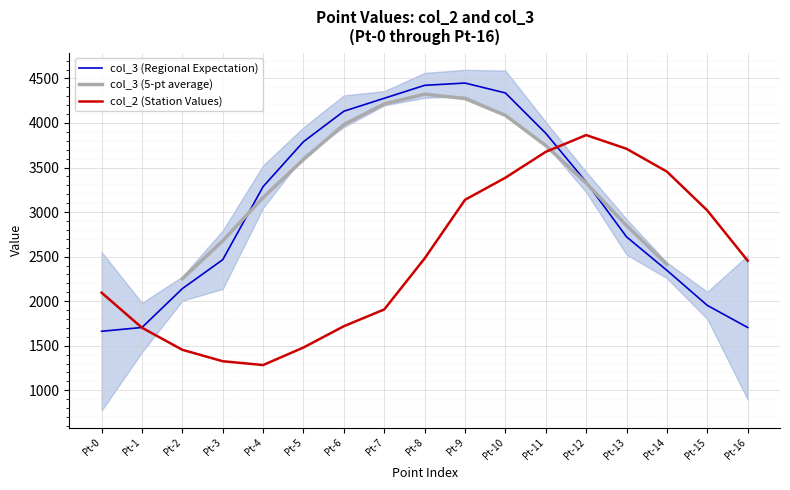

What is the sum of all col_2 values?

42148.6